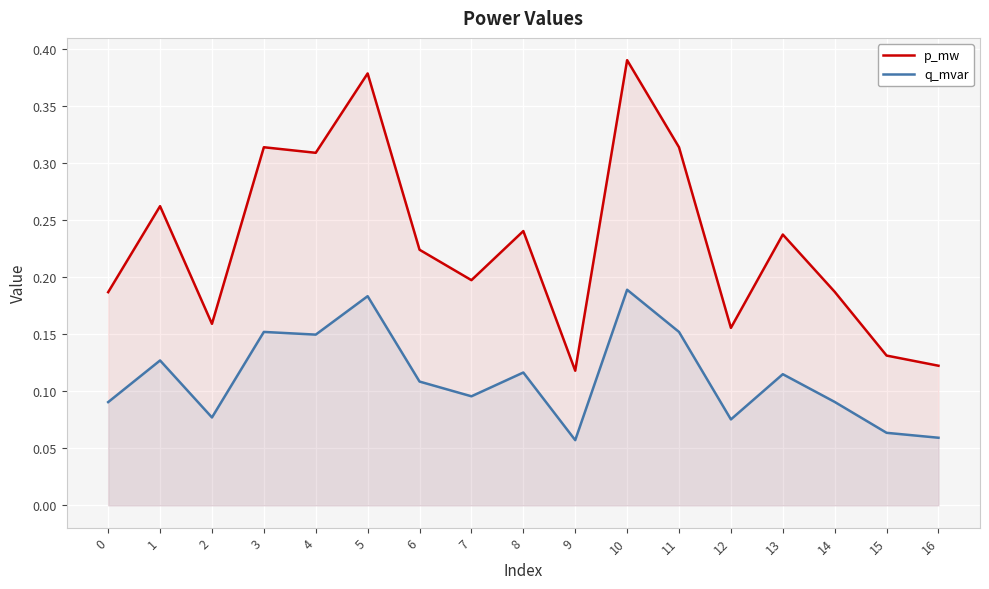

What is the difference between the second highest and minimum values in the q_mvar series?

0.1